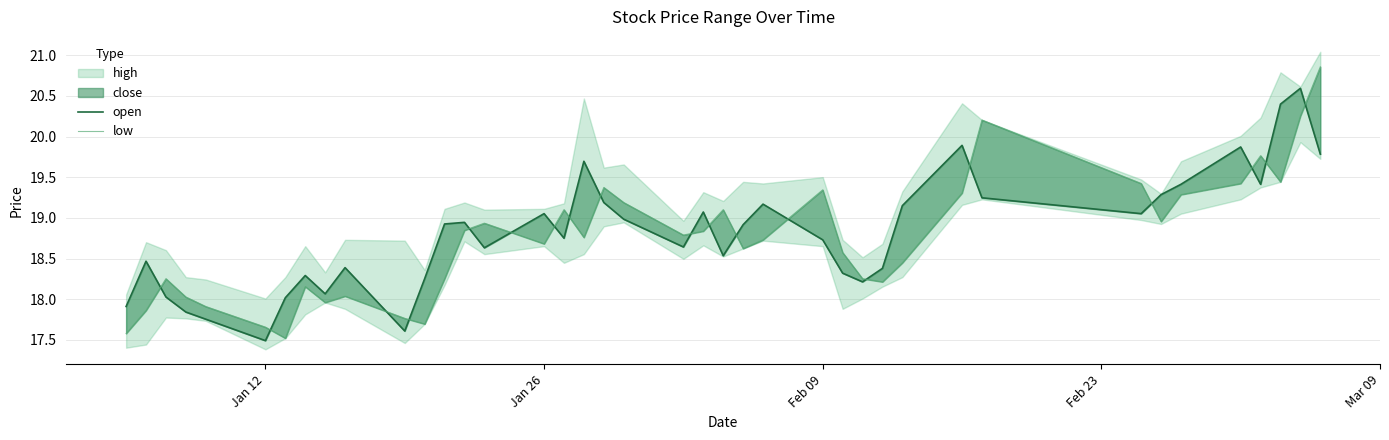

What is the minimum value shown in the chart?

17.5